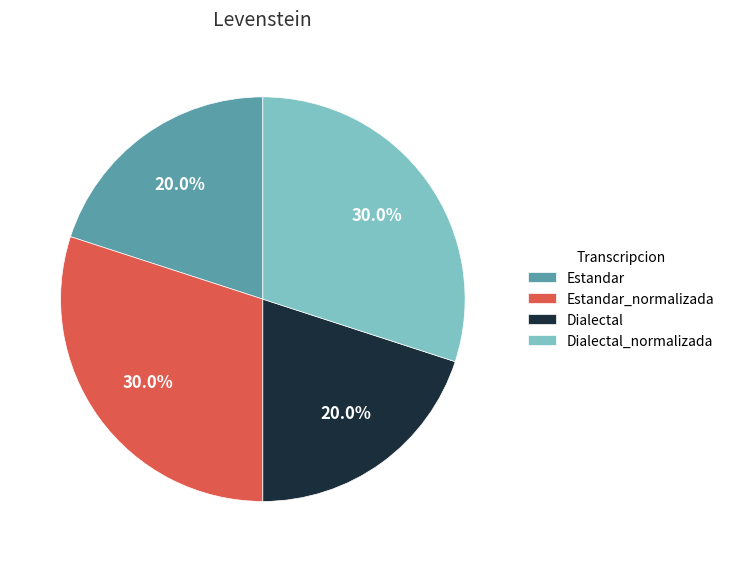

How many slices are in this pie chart?

4